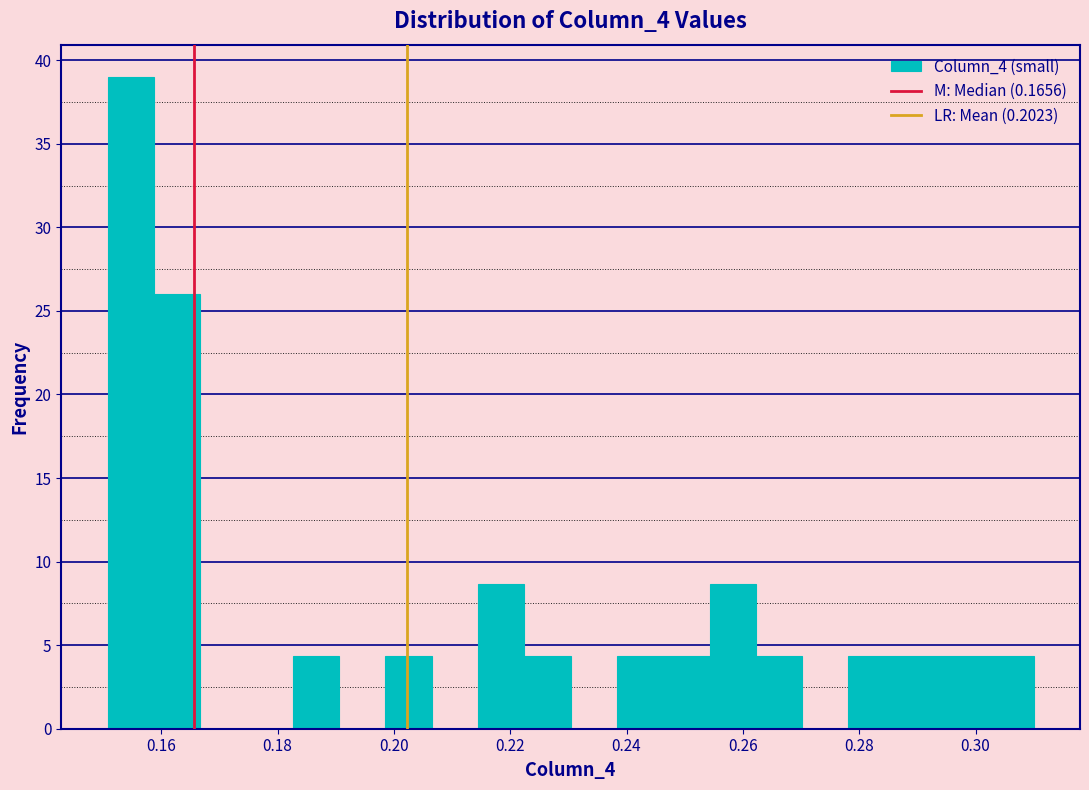

Read against the x-axis, roughly where is the centre of the tallest bar?

0.154